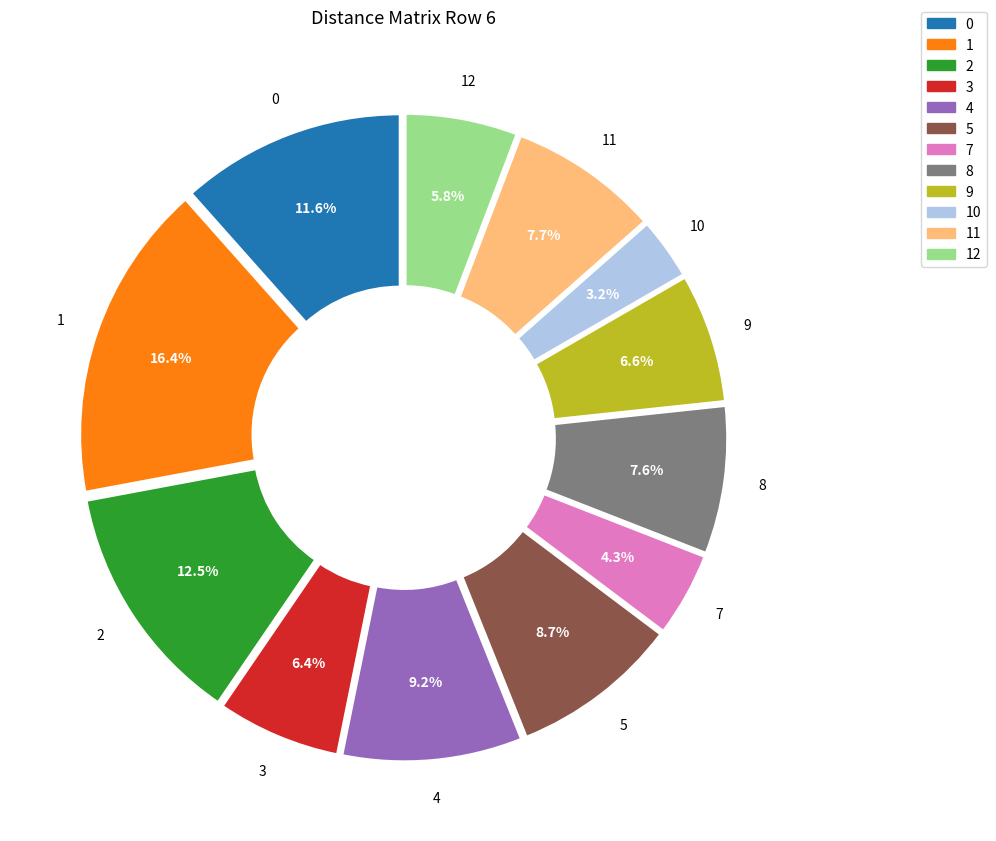

Is there any slice that represents more than half of the pie?

No